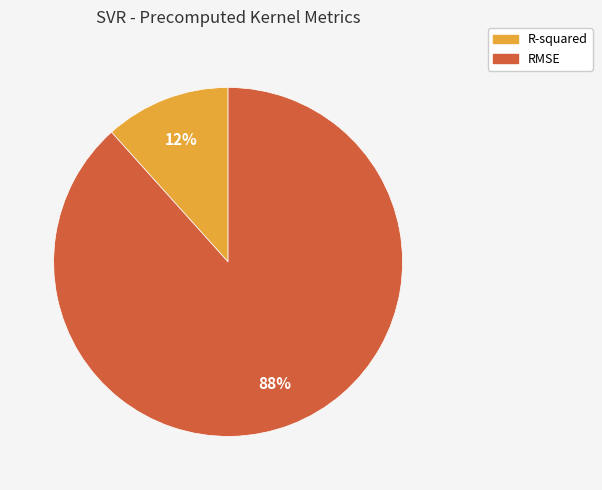

What is the smallest slice in the pie chart?

R-squared